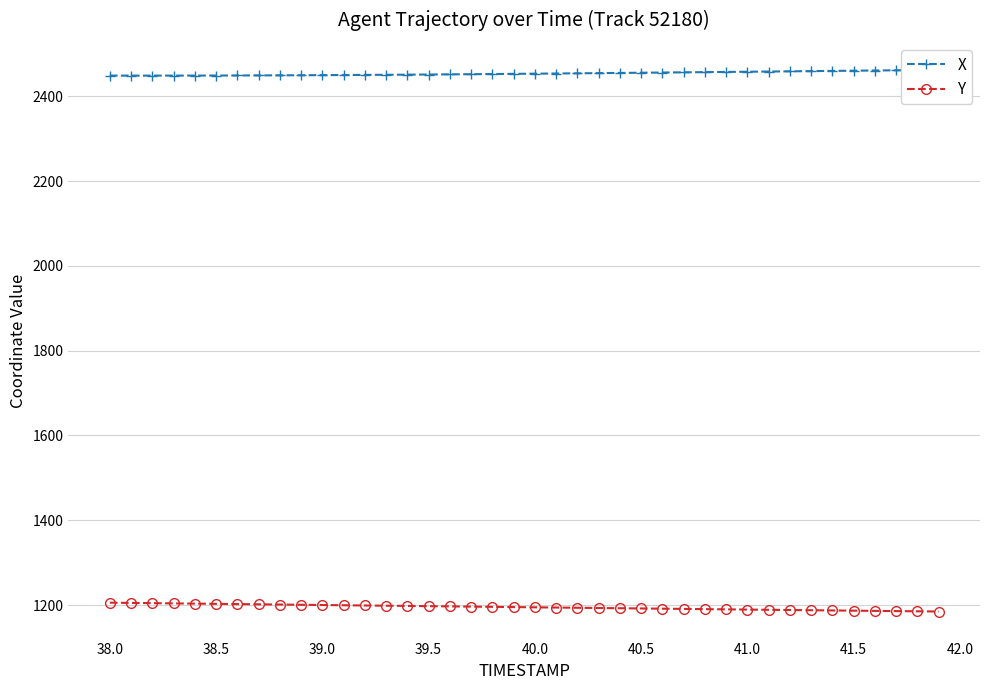

The Y series shows 1205.7 at 38.0. True or false?

True